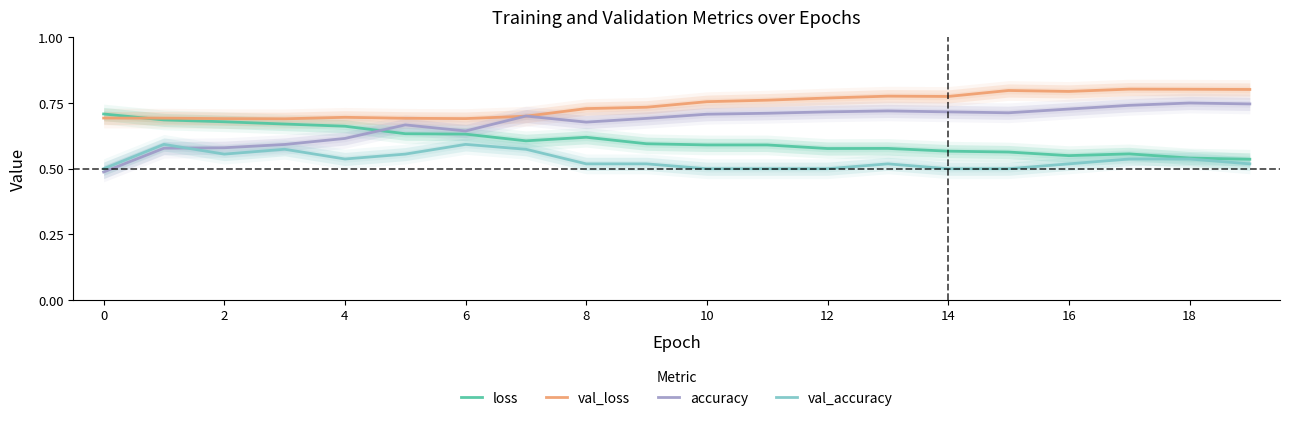

Reading right to left, transcribe all the data shown in this chart.

loss: 0.5	0.5	0.6	0.5	0.6	0.6	0.6	0.6	0.6	0.6	0.6	0.6	0.6	0.6	0.6	0.7	0.7	0.7	0.7	0.7
val_loss: 0.8	0.8	0.8	0.8	0.8	0.8	0.8	0.8	0.8	0.8	0.7	0.7	0.7	0.7	0.7	0.7	0.7	0.7	0.7	0.7
accuracy: 0.7	0.8	0.7	0.7	0.7	0.7	0.7	0.7	0.7	0.7	0.7	0.7	0.7	0.6	0.7	0.6	0.6	0.6	0.6	0.5
val_accuracy: 0.5	0.5	0.5	0.5	0.5	0.5	0.5	0.5	0.5	0.5	0.5	0.5	0.6	0.6	0.6	0.5	0.6	0.6	0.6	0.5